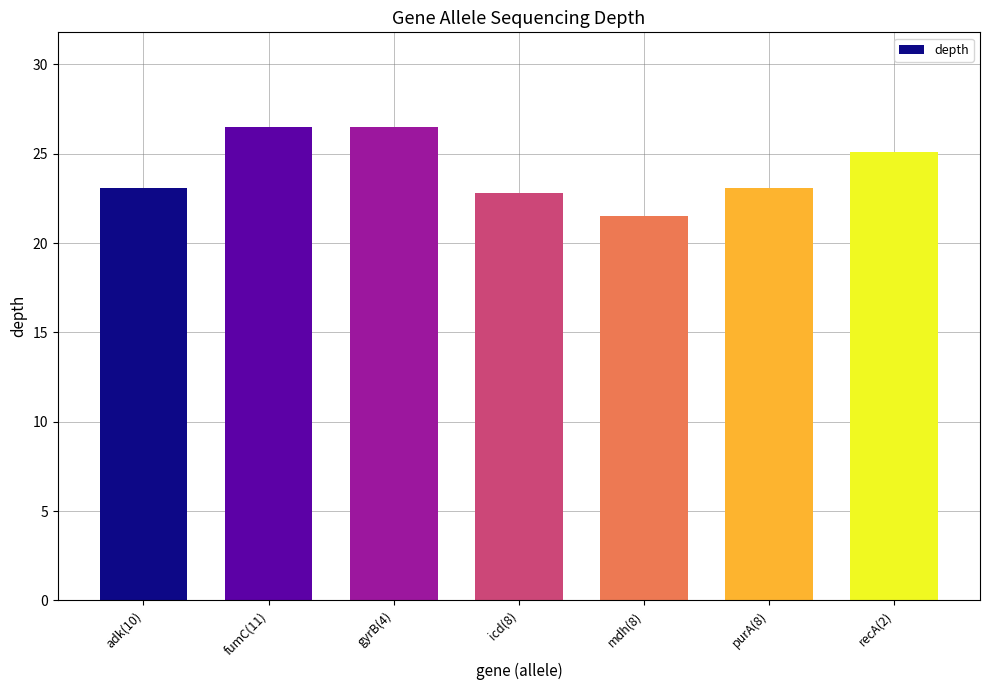

How many bars are there in total?

7